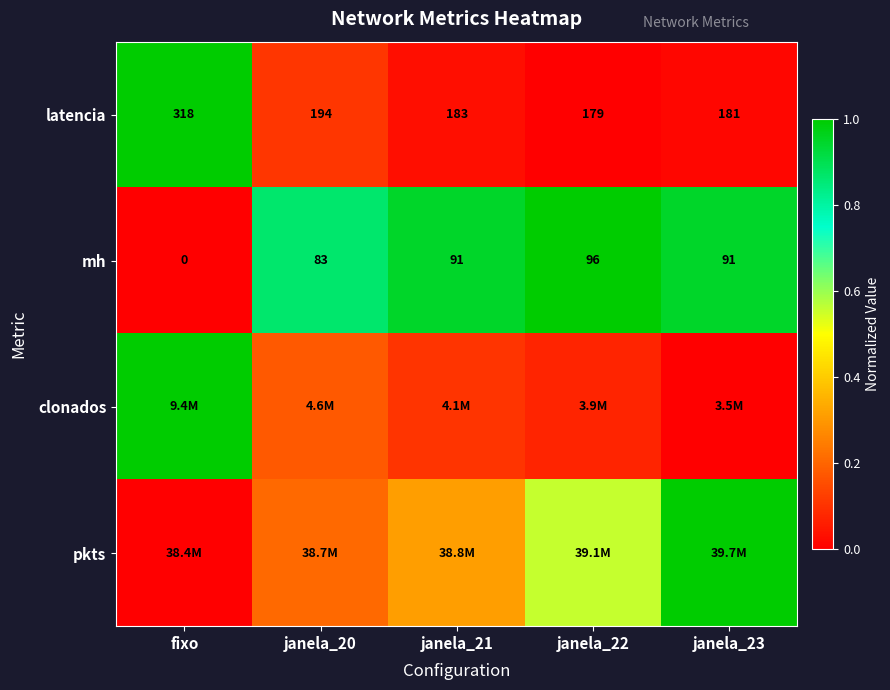

At which category does the chart reach its peak across all series?

fixo